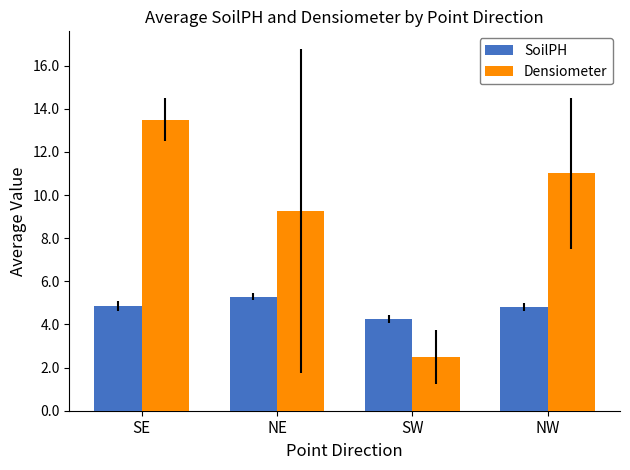

Which series has the widest spread of values?

Densiometer